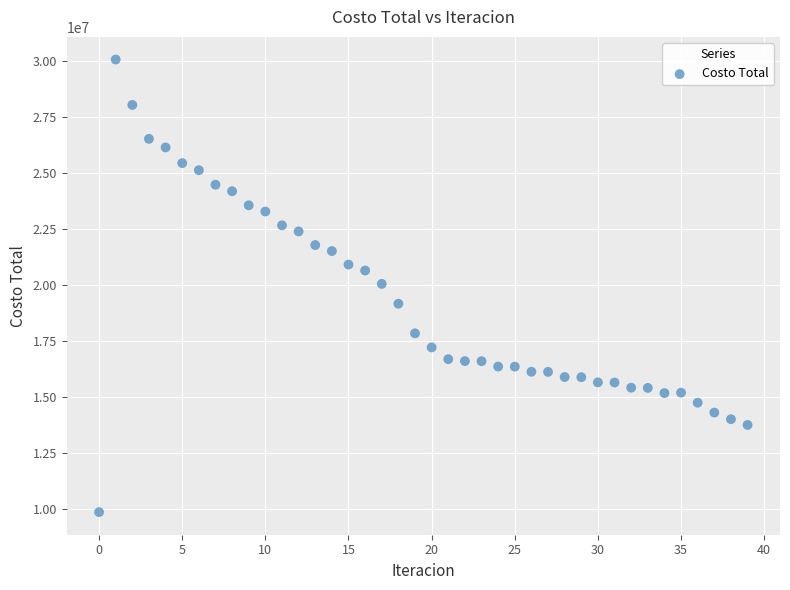

What is the range of Y values (max minus min)?

20178015.1